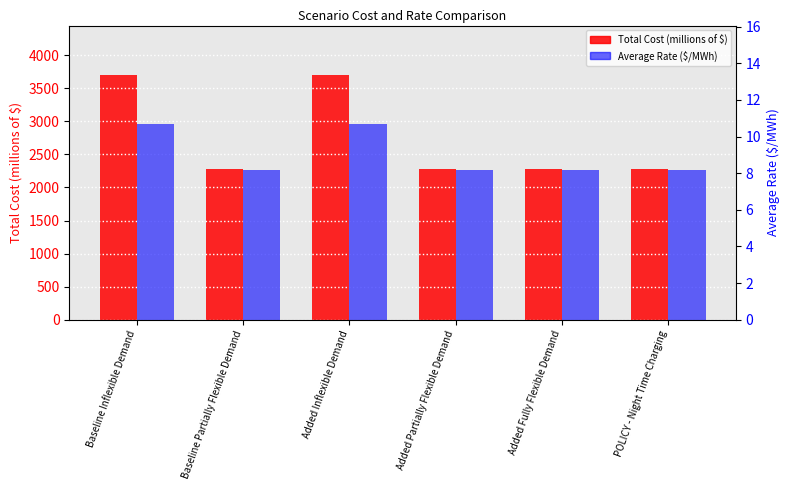

At which label is Total Cost (millions of $) closest to 2990?

Added Fully Flexible Demand